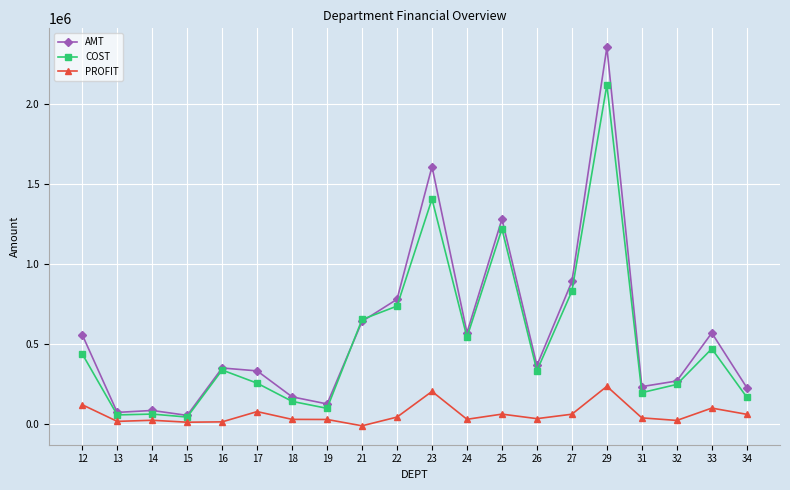

What is the total value across all series at 25?

2558336.8